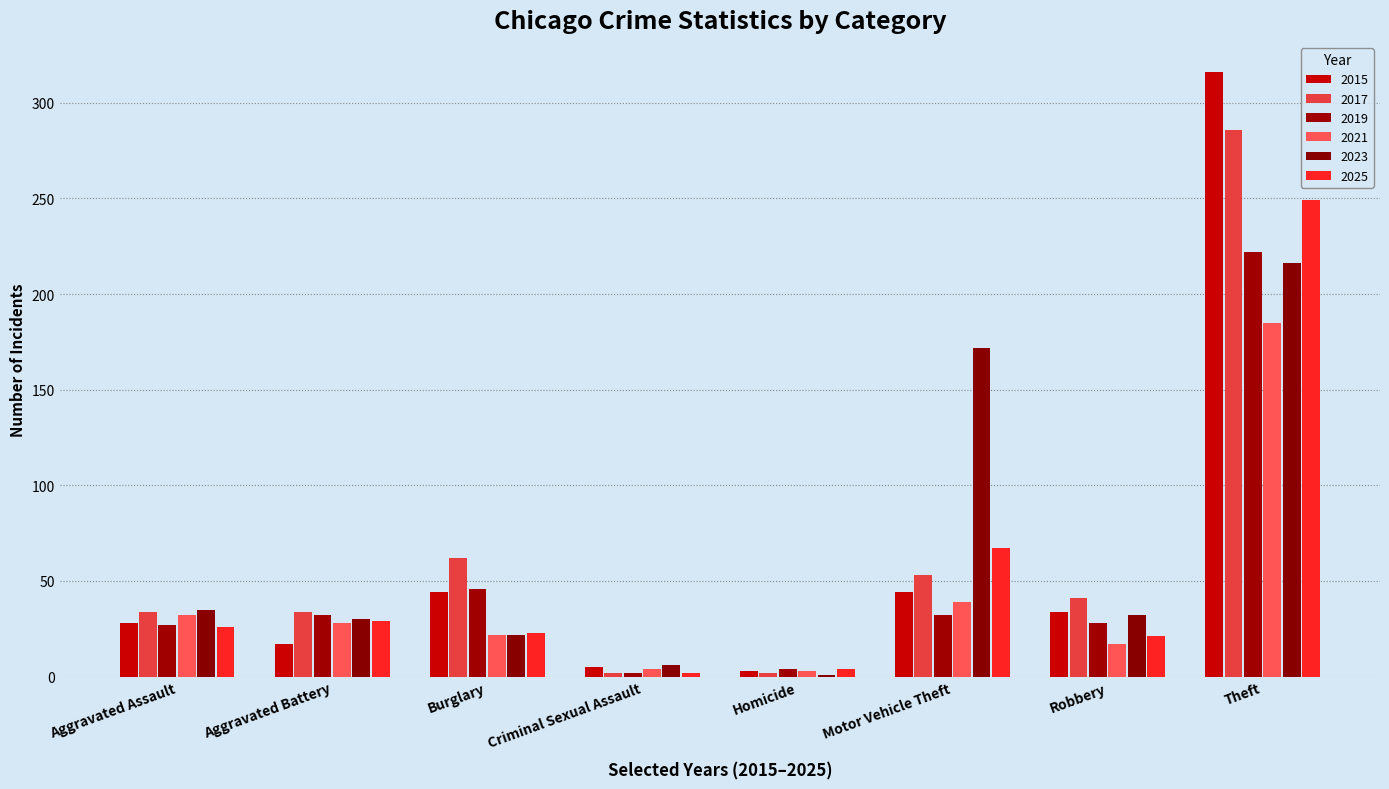

At which category does the chart reach its peak across all series?

Theft